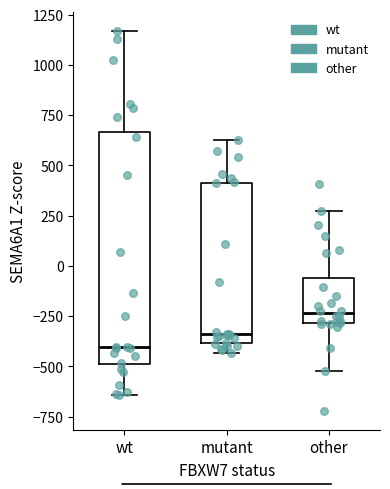

Reading left to right, read every box against the y-axis: the position of its median line, the range the box covers, and the ends of its whiskers. The values are not printed on the chart, so give them approximately, as read against the axis.

wt: median -400, box -500 to 650, whiskers -650 to 1150
mutant: median -350, box -400 to 400, whiskers -450 to 650
other: median -250, box -300 to -50, whiskers -500 to 250